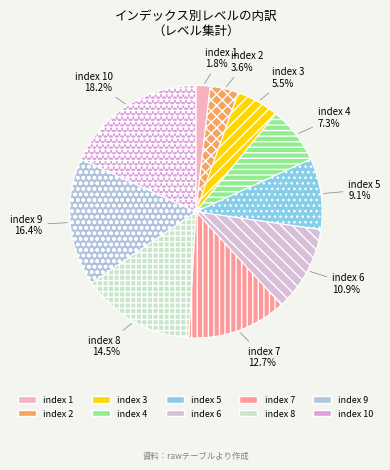

To the nearest percent, what is the average slice percentage?

10%